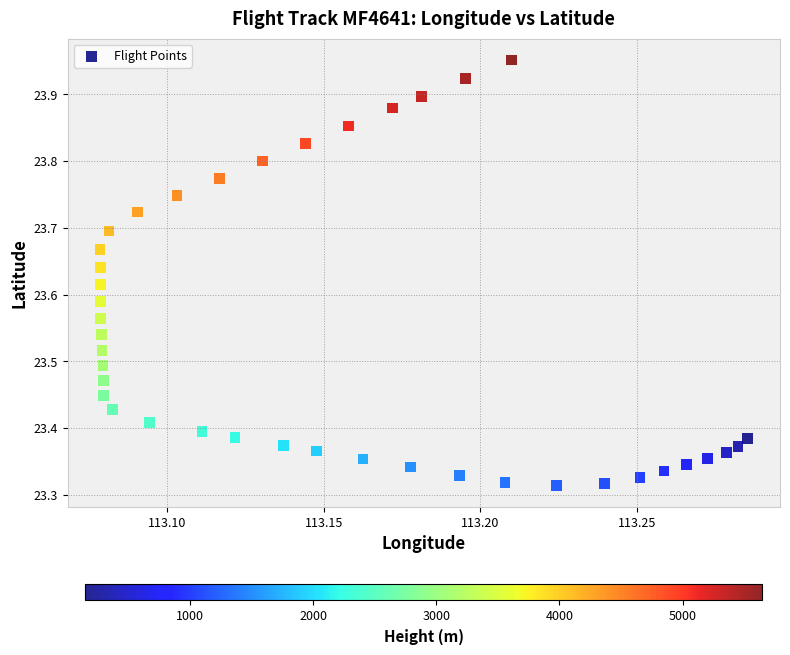

Count the number of points in this scatter plot.

40